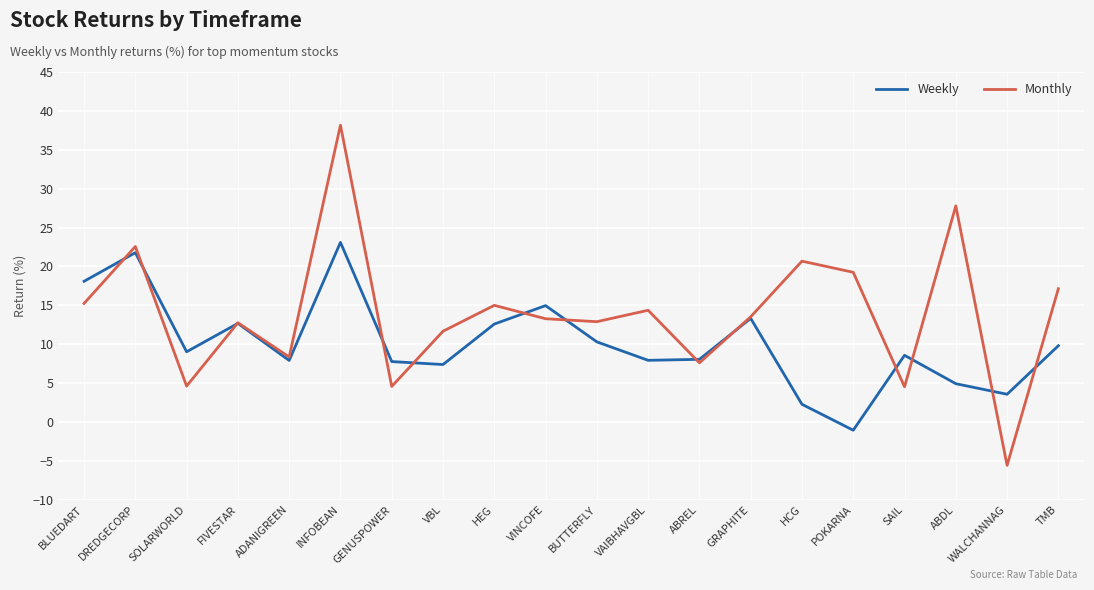

What is the maximum value for Monthly?

38.2